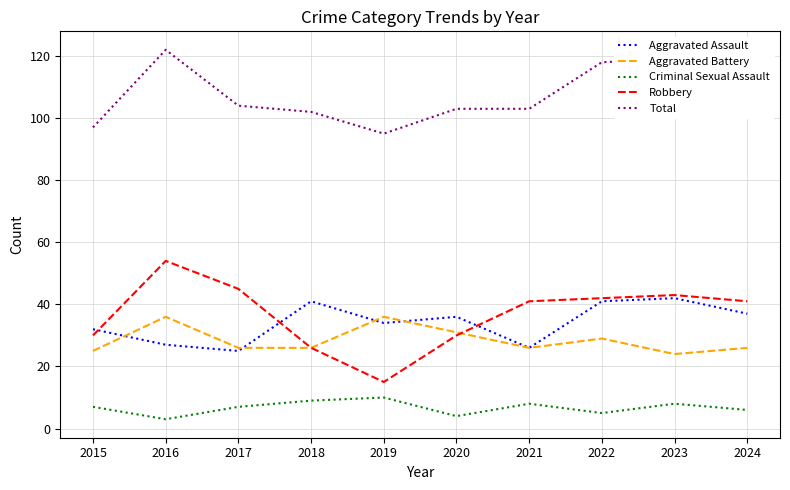

True or false: Aggravated Assault and Total intersect in this chart.

False